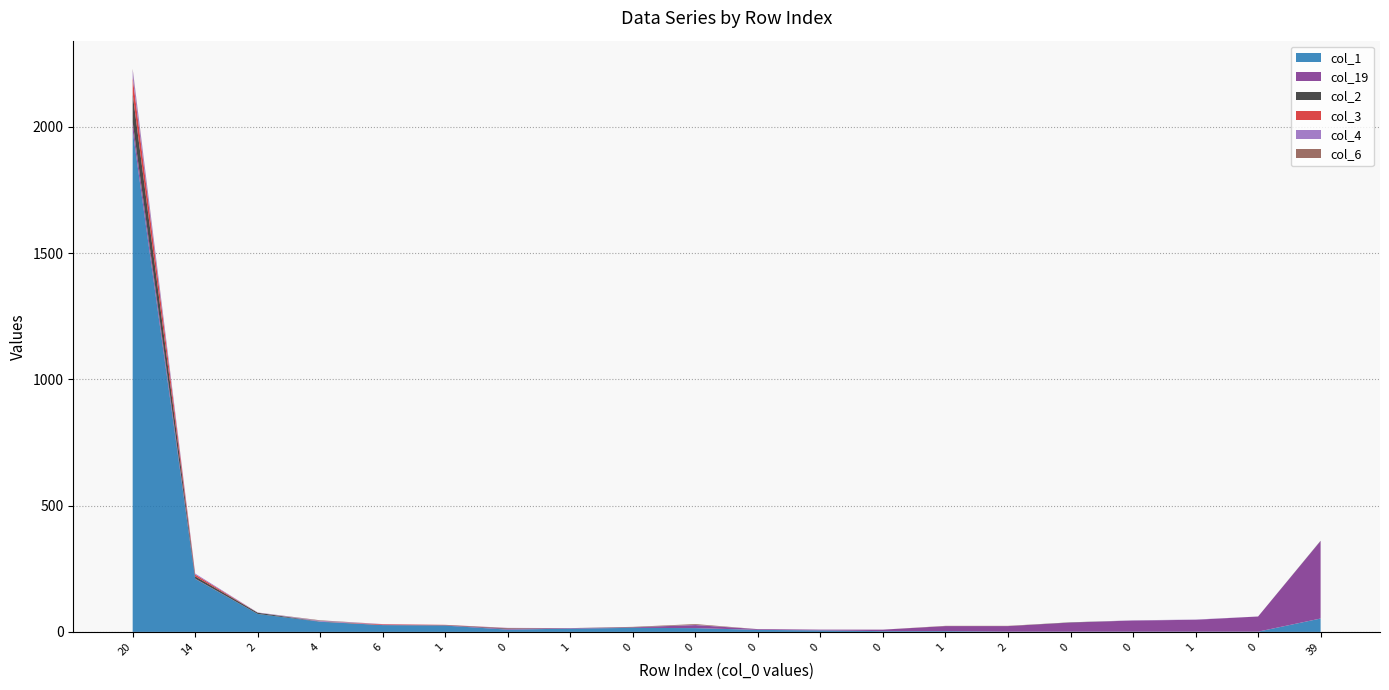

Reading left to right, extract all data points from this chart.

col_1: 0=1986	1=210	2=71	3=40	4=27	5=25	6=9	7=13	8=16	9=15	10=8	11=6	12=3	13=3	14=1	15=1	16=1	17=1	18=1	19=53
col_19: 0=33	1=1	2=0	3=0	4=0	5=1	6=3	7=2	8=2	9=12	10=3	11=3	12=6	13=20	14=22	15=36	16=44	17=47	18=60	19=307
col_2: 0=111	1=9	2=5	3=1	4=0	5=1	6=2	7=0	8=1	9=0	10=0	11=0	12=0	13=0	14=0	15=1	16=0	17=0	18=0	19=1
col_3: 0=65	1=7	2=0	3=0	4=3	5=1	6=1	7=0	8=0	9=0	10=0	11=0	12=0	13=0	14=0	15=0	16=0	17=0	18=0	19=0
col_4: 0=31	1=4	2=1	3=3	4=1	5=0	6=1	7=0	8=0	9=1	10=0	11=0	12=0	13=0	14=0	15=0	16=1	17=1	18=0	19=0
col_6: 0=4	1=0	2=0	3=2	4=0	5=0	6=0	7=0	8=1	9=3	10=0	11=0	12=0	13=1	14=1	15=0	16=0	17=0	18=0	19=0